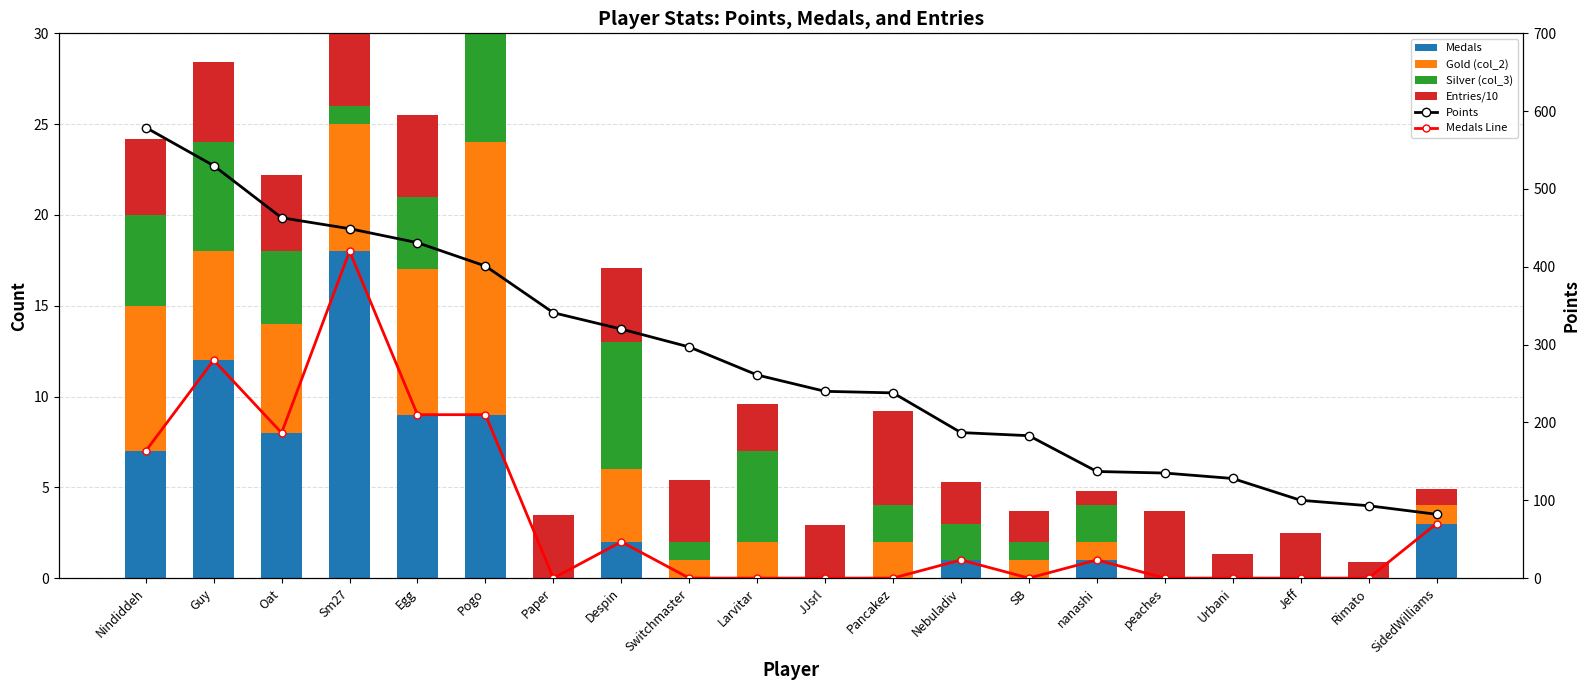

What is the sum of the Entries/10 values at Urbani and SidedWilliams?

2.2